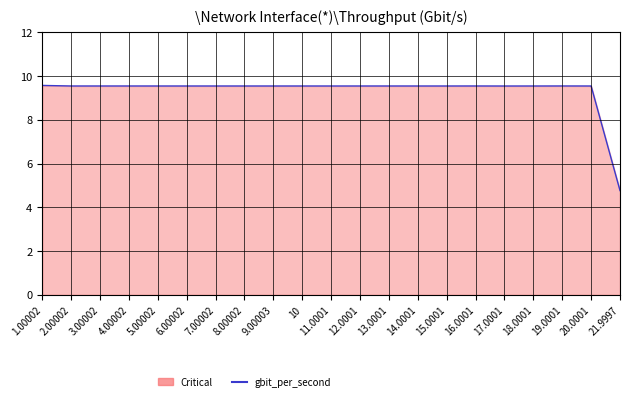

Count the number of categories in the chart.

21